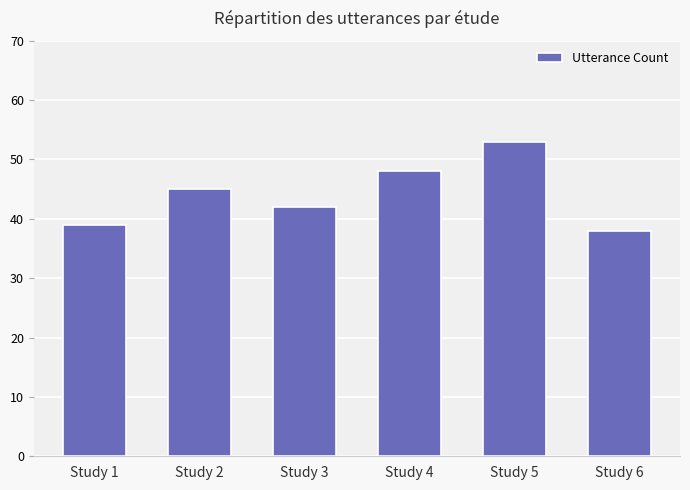

Rank the categories by value from highest to lowest.

Study 5, Study 4, Study 2, Study 3, Study 1, Study 6